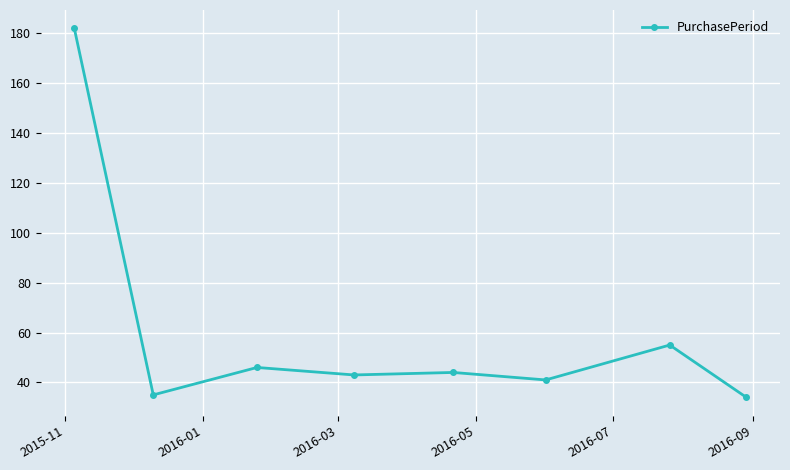

What is the value of the 2nd point from the left?

35